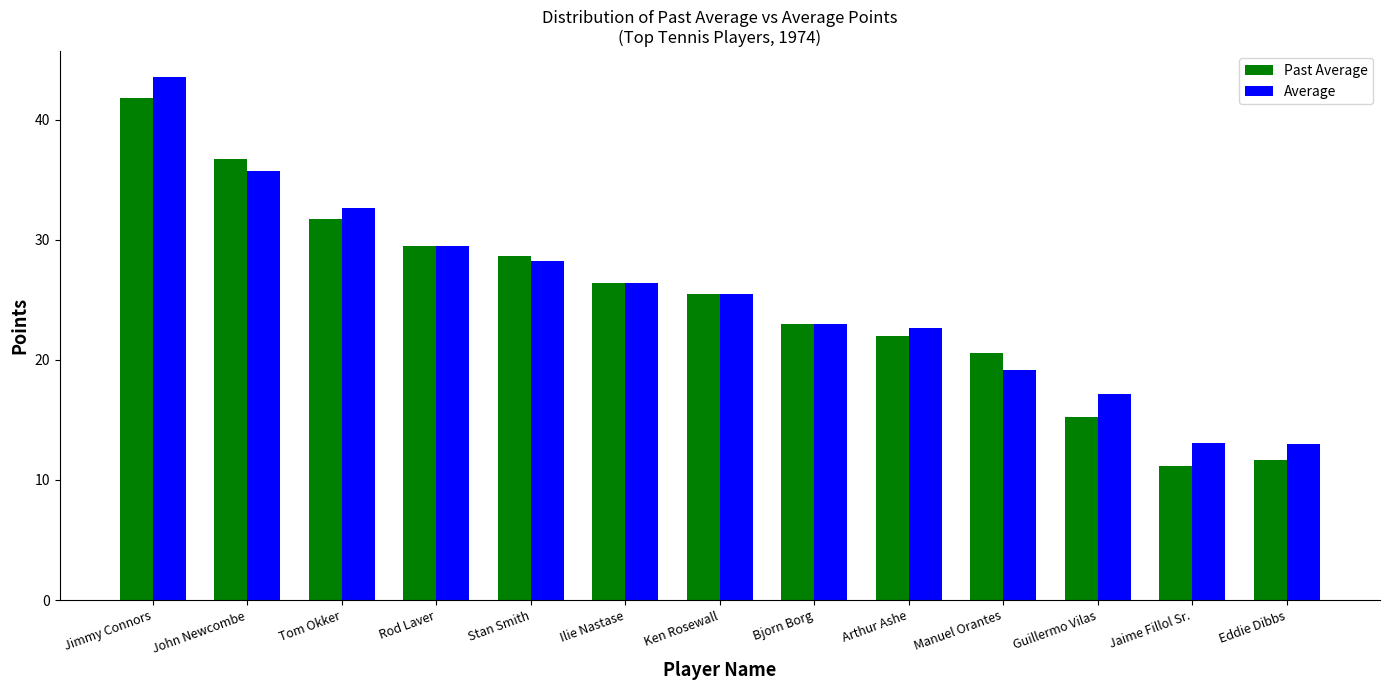

How many data points does each series have?

13